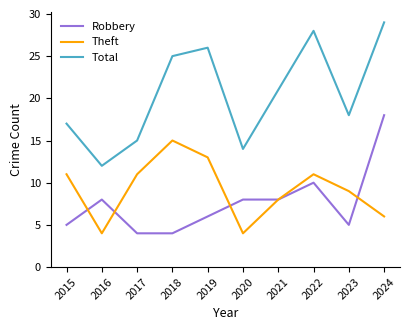

At which label is Total closest to 20?

2021